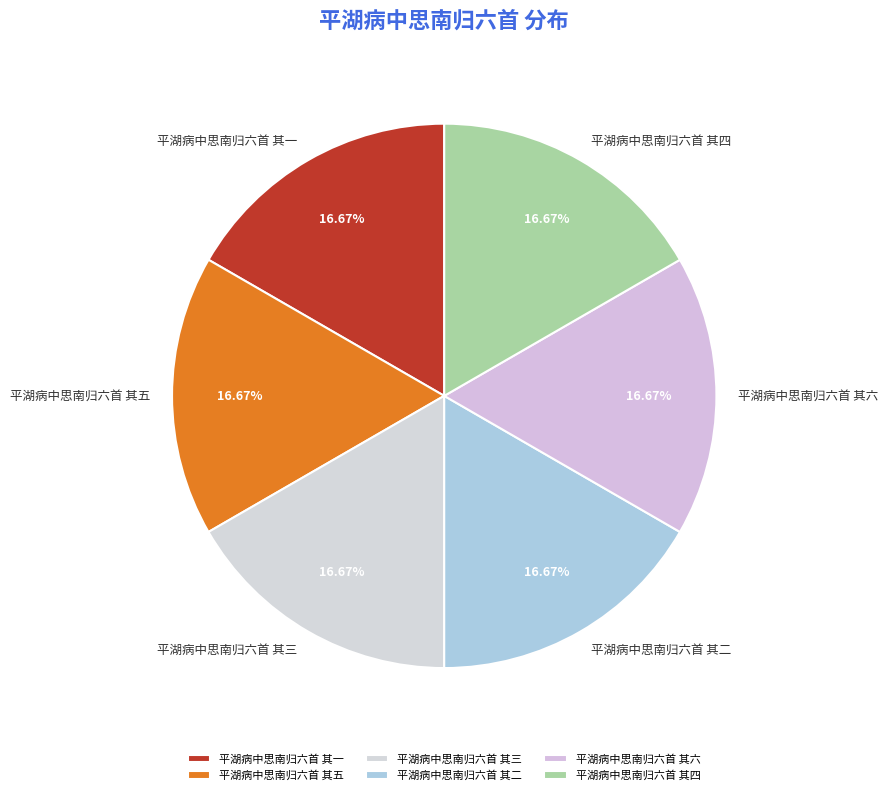

Count the number of slices in the pie.

6